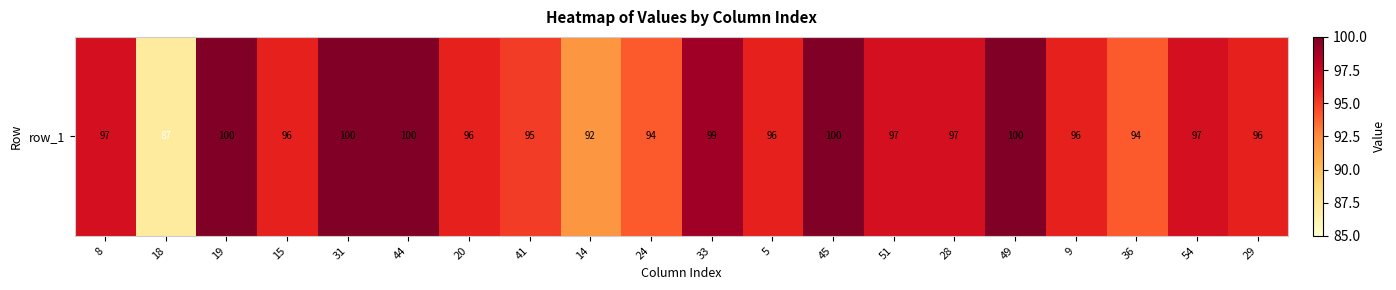

Read the value at 5.

96